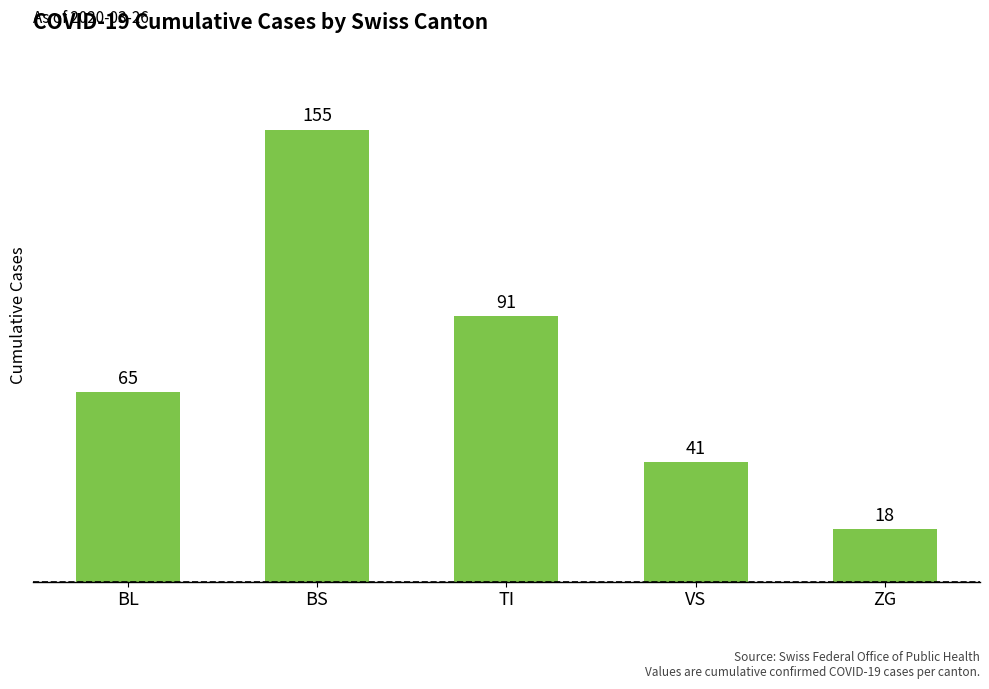

The value at ZG is 6. True or false?

False